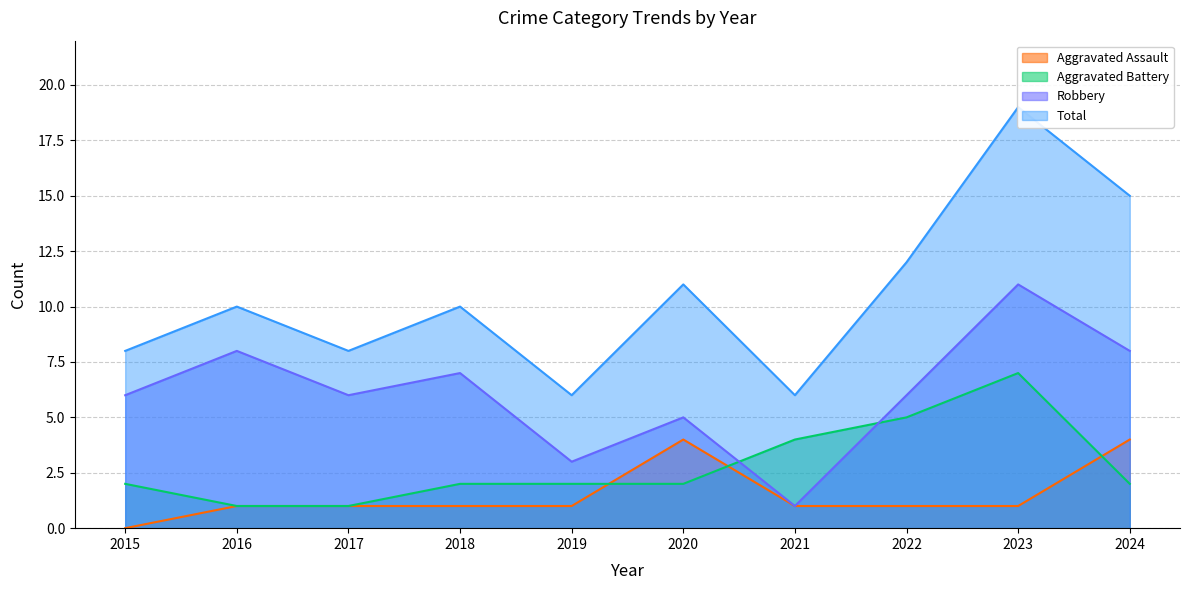

Where is Total nearest to the value 12?

2022